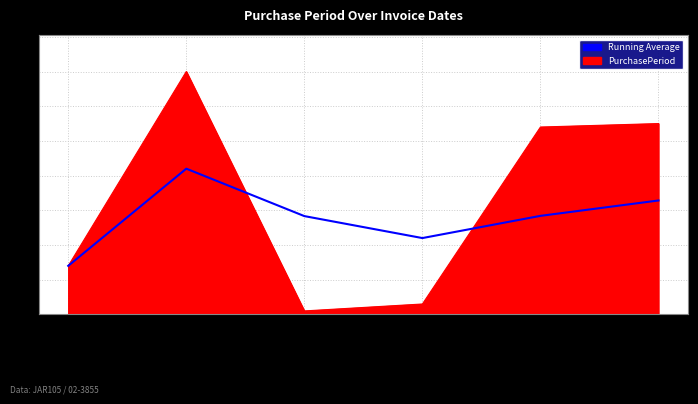

What value does the Running Average series have at 2017-08-29?

32.8